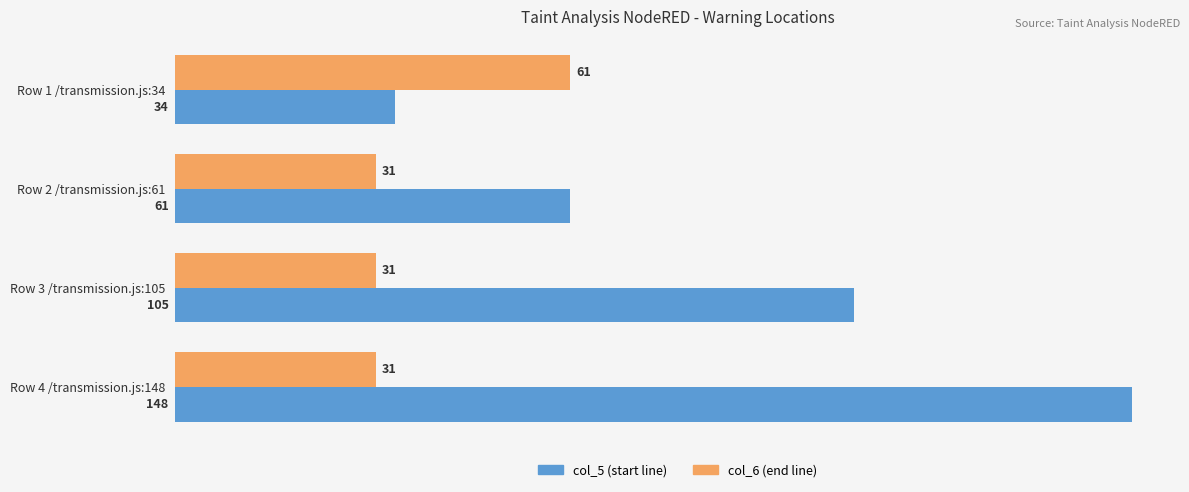

Which series has the widest spread of values?

col_5 (start line)